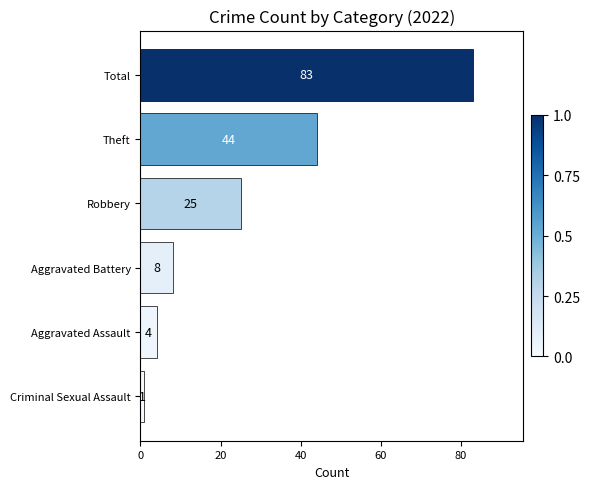

The value at Robbery is 25. True or false?

True